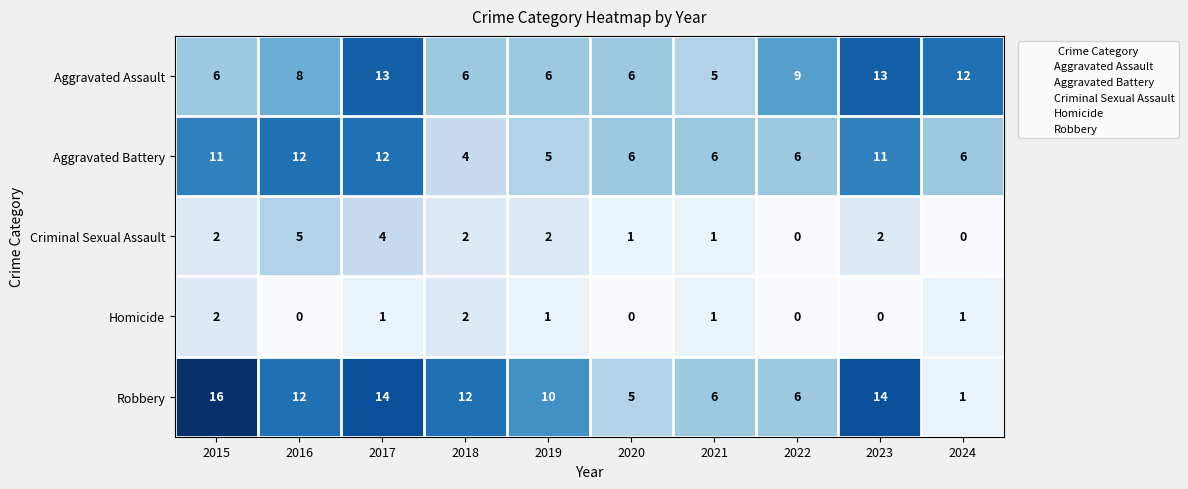

The Robbery series shows 19 at 2016. True or false?

False